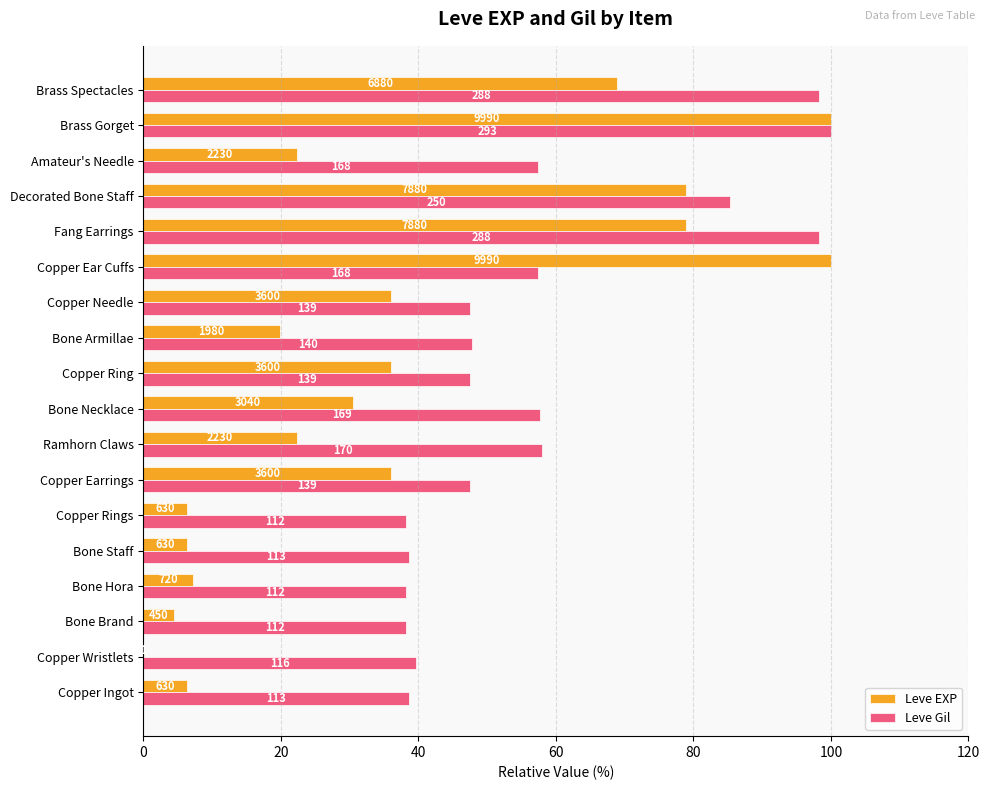

What are all the series names shown in the legend?

Leve EXP, Leve Gil